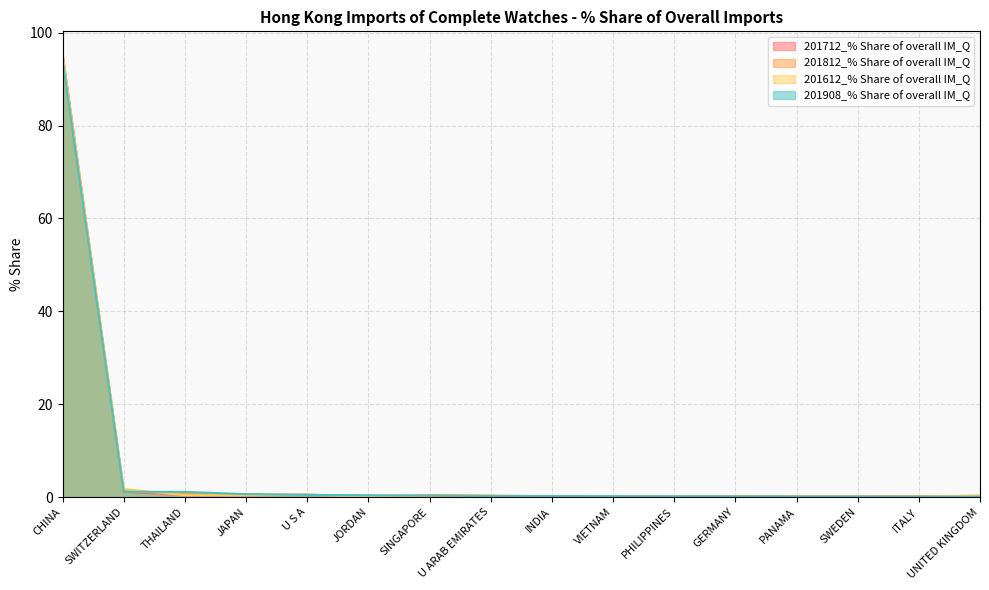

What are all the series names shown in the legend?

201712_% Share of overall IM_Q, 201812_% Share of overall IM_Q, 201612_% Share of overall IM_Q, 201908_% Share of overall IM_Q